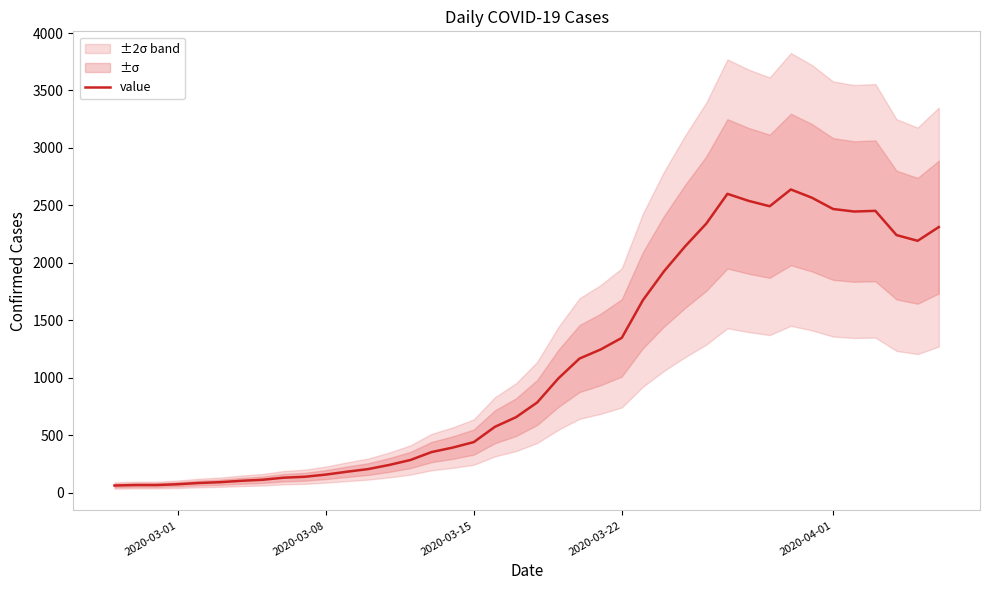

Does the chart display data point markers on the line(s)?

No